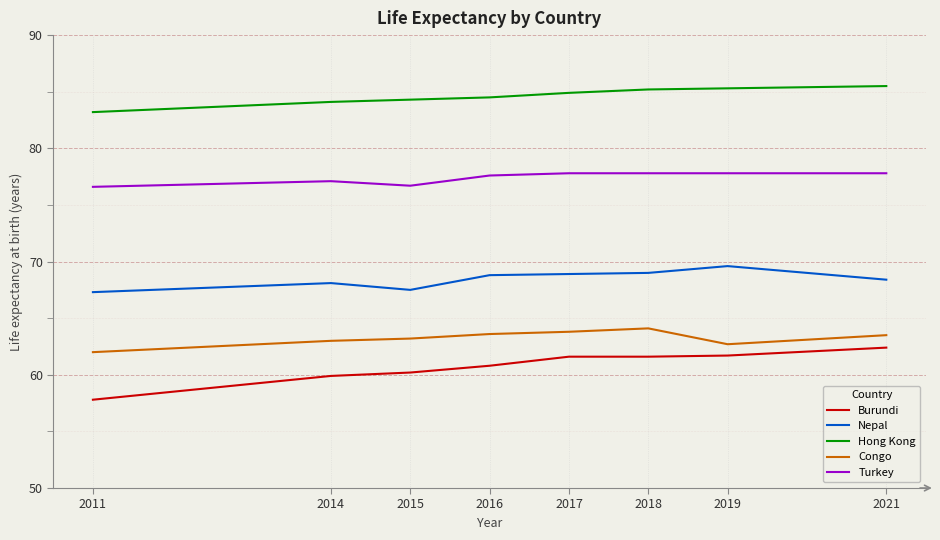

How many lines are shown in the chart?

5